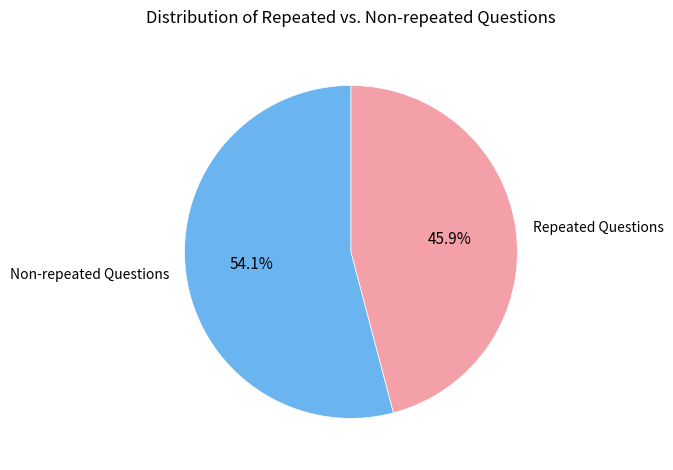

Between Non-repeated Questions and Repeated Questions, which is larger?

Non-repeated Questions